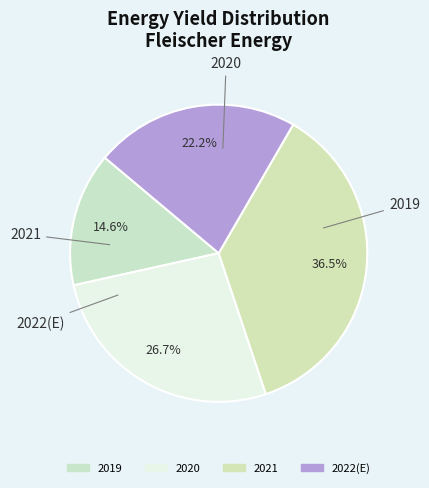

The 2022(E) slice represents 22% of the pie. True or false?

True